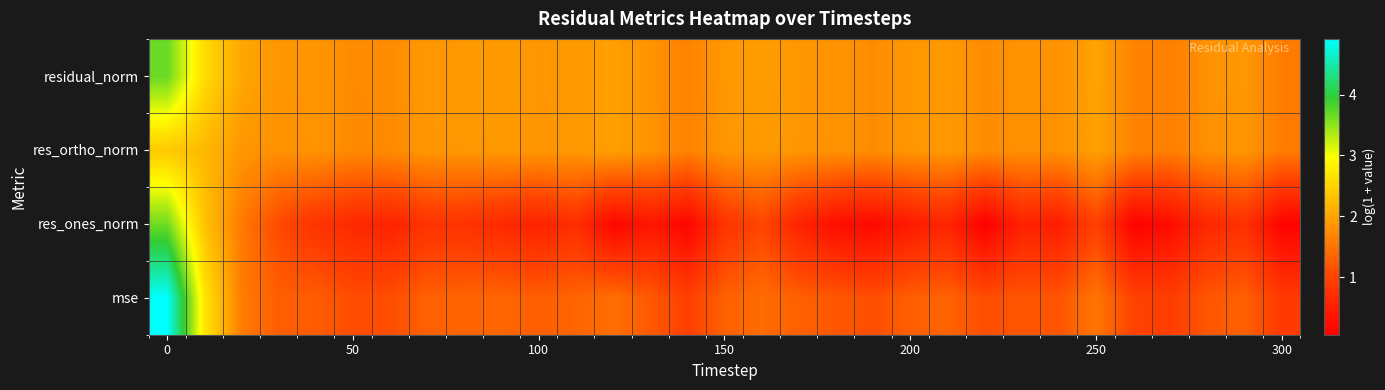

At how many categories does at least one series exceed 0?

31